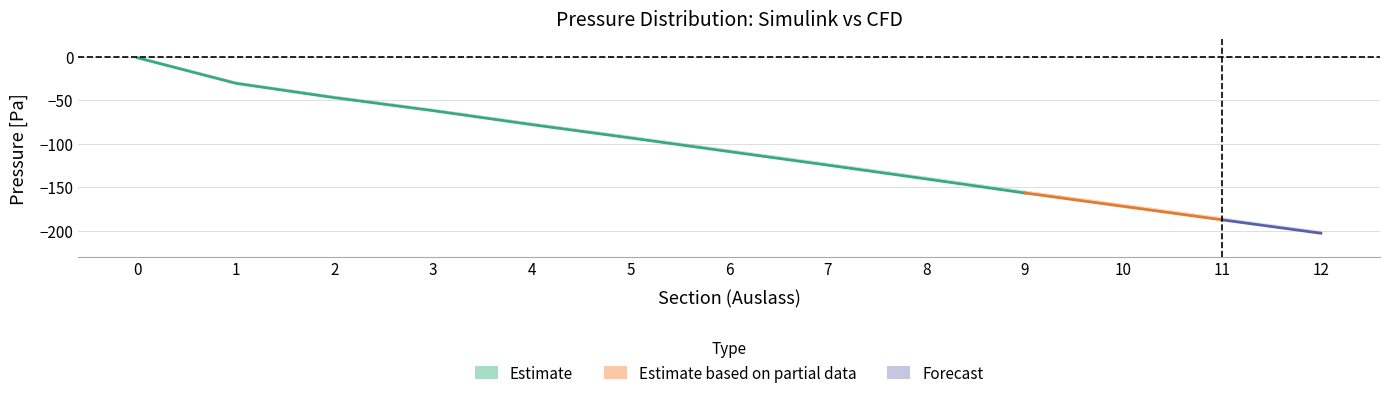

How many values in the p_cfd_total series exceed -101?

6